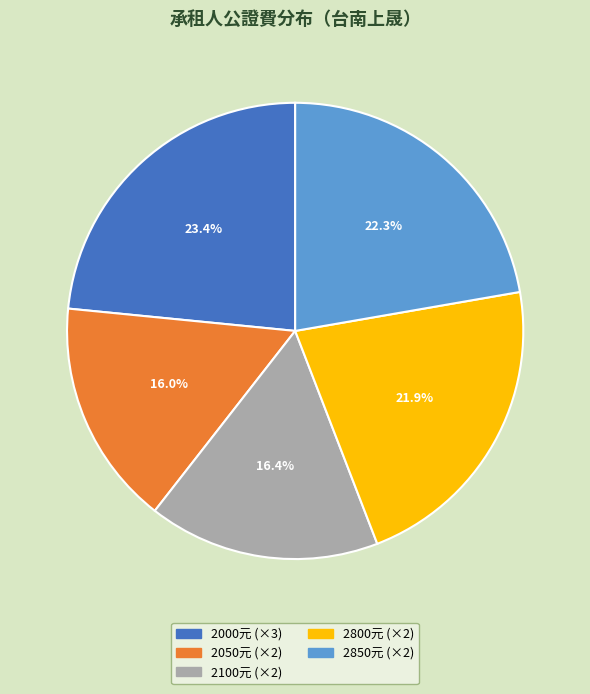

How many slices are in this pie chart?

5